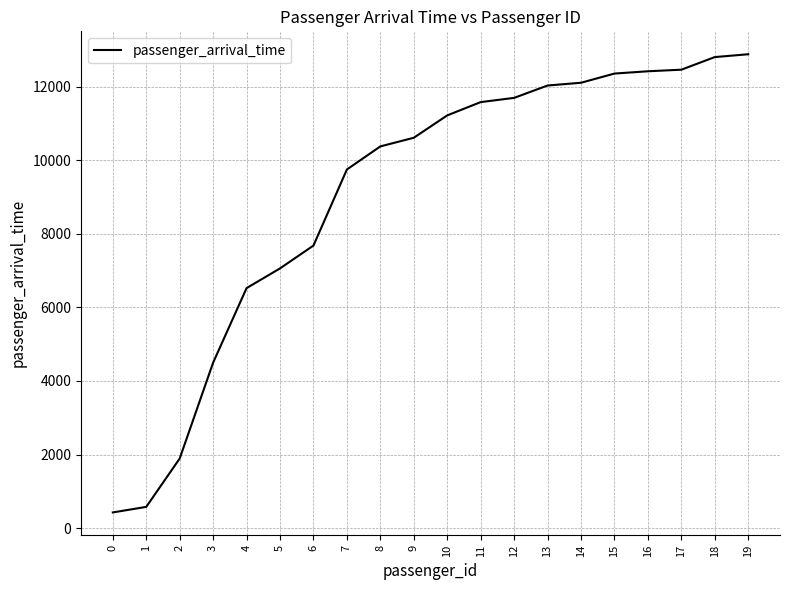

What is the greatest value displayed?

12881